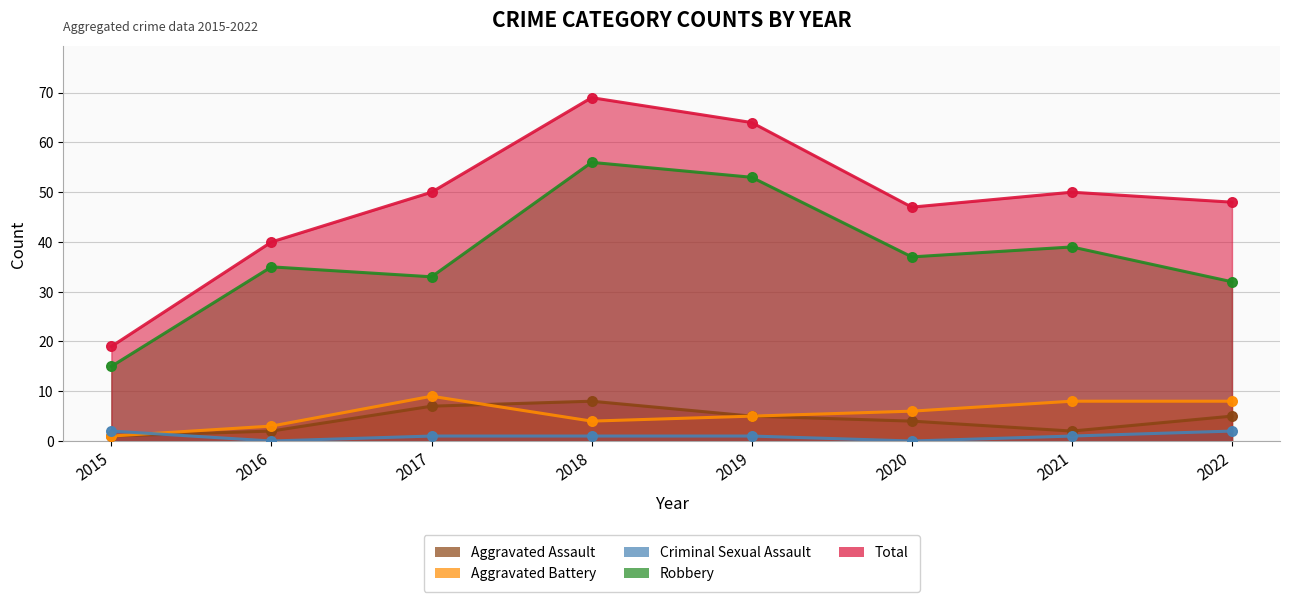

At which category is the sum across all series the highest?

2018